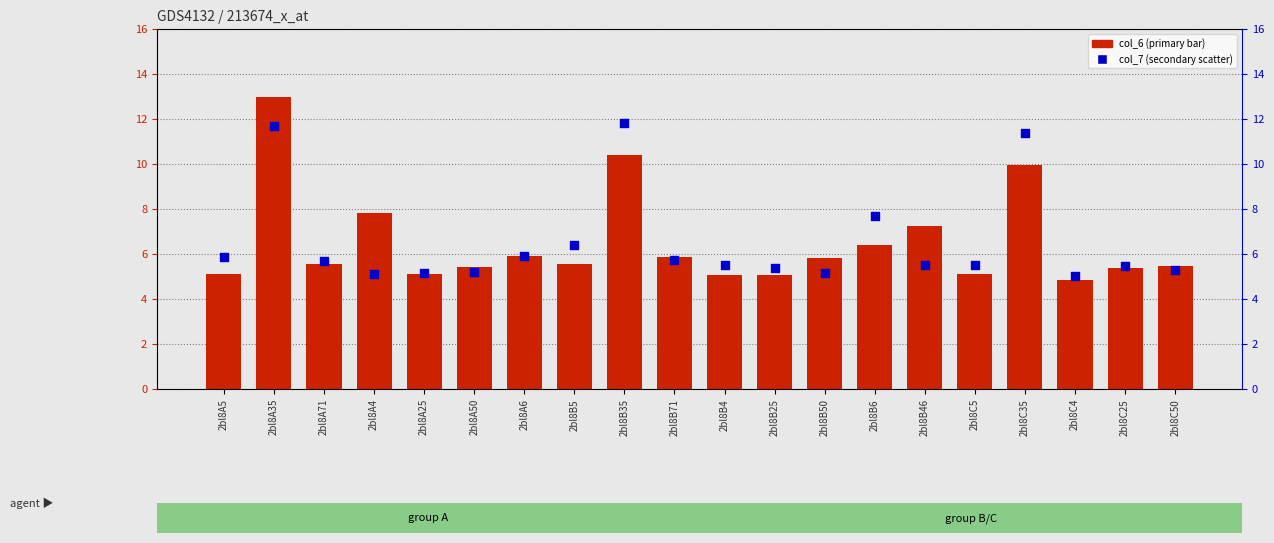

Which series has the largest total across all categories?

col_7 (secondary)